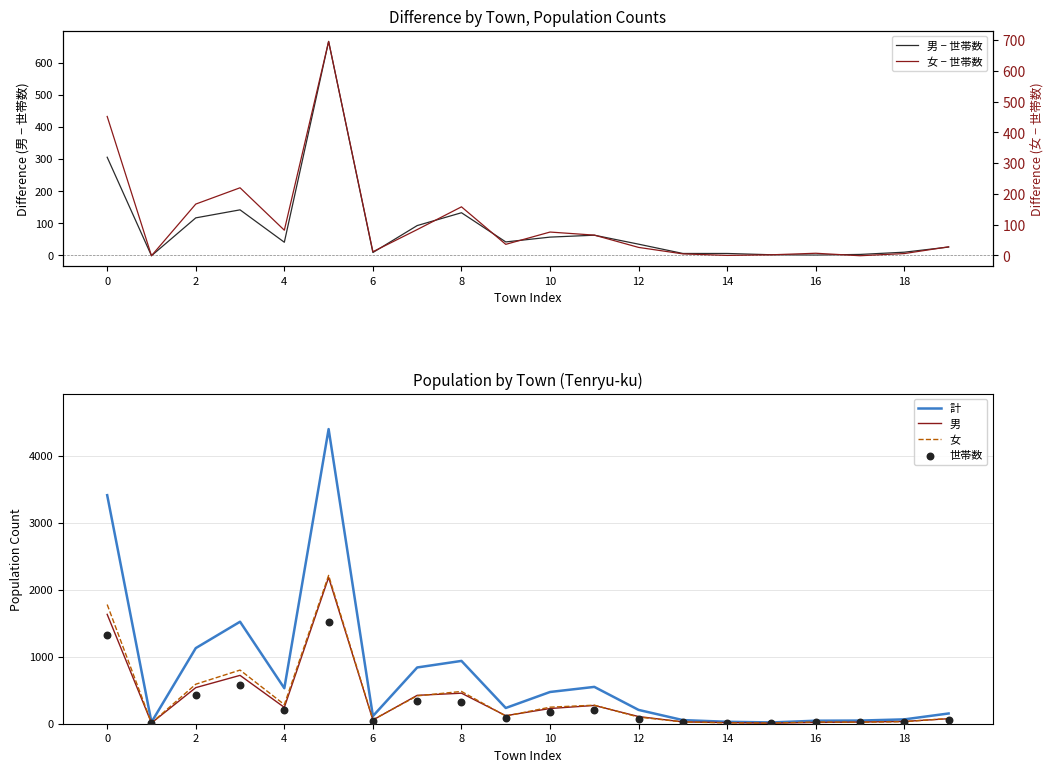

What is the total value across all series at 19?

409